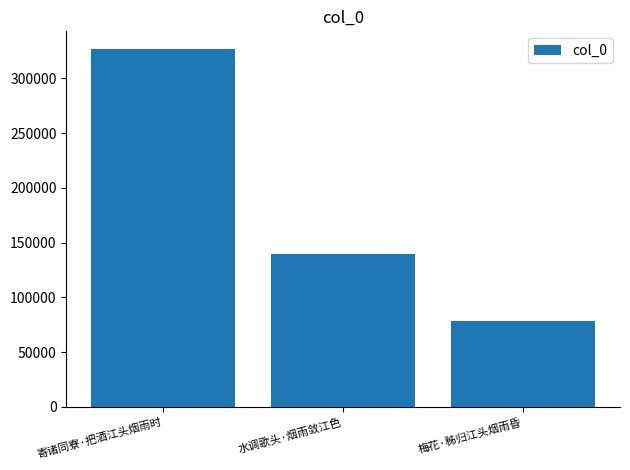

What is the value of the 2nd bar from the left?

139612